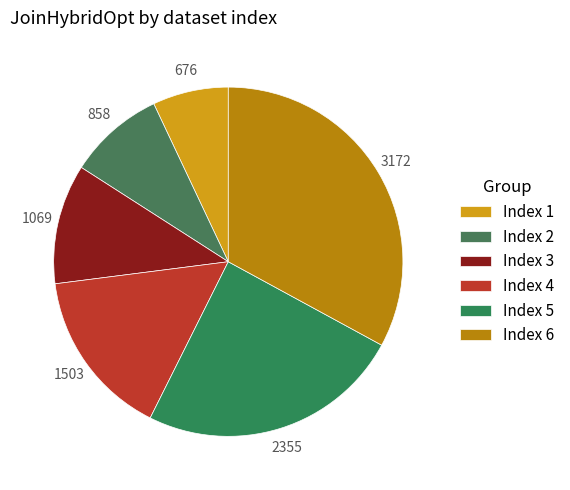

Count the number of slices in the pie.

6